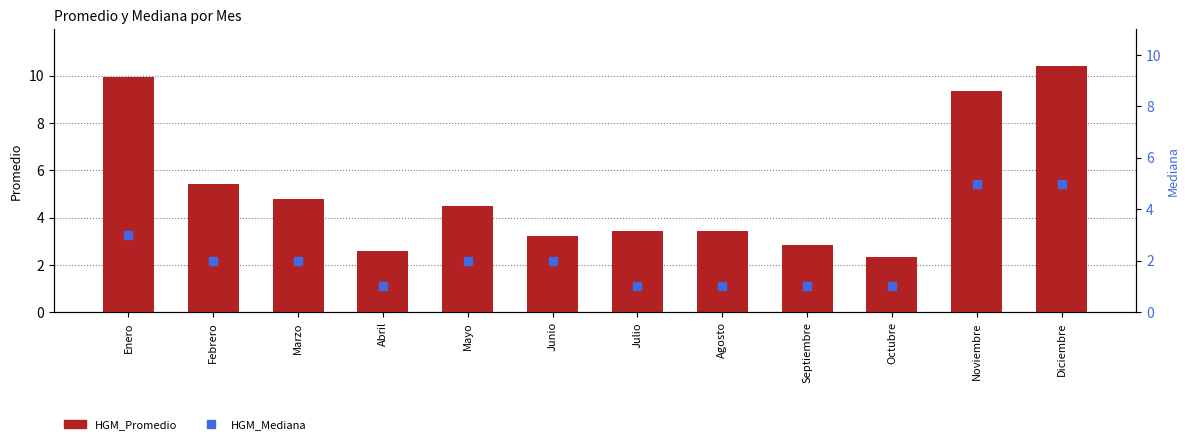

True or false: HGM_Mediana has a value of 1.7 at Julio.

False